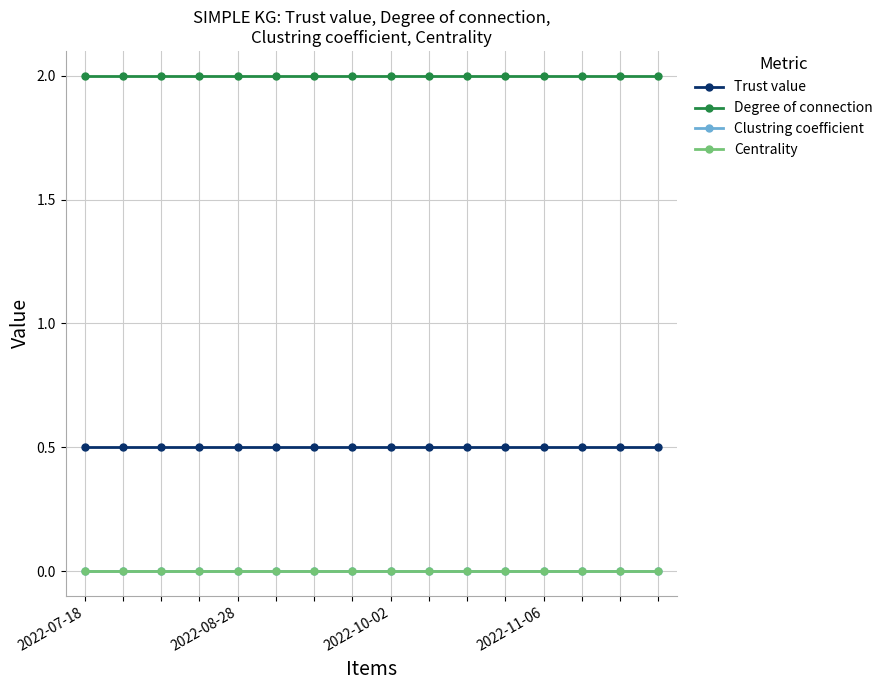

How many lines are shown in the chart?

4